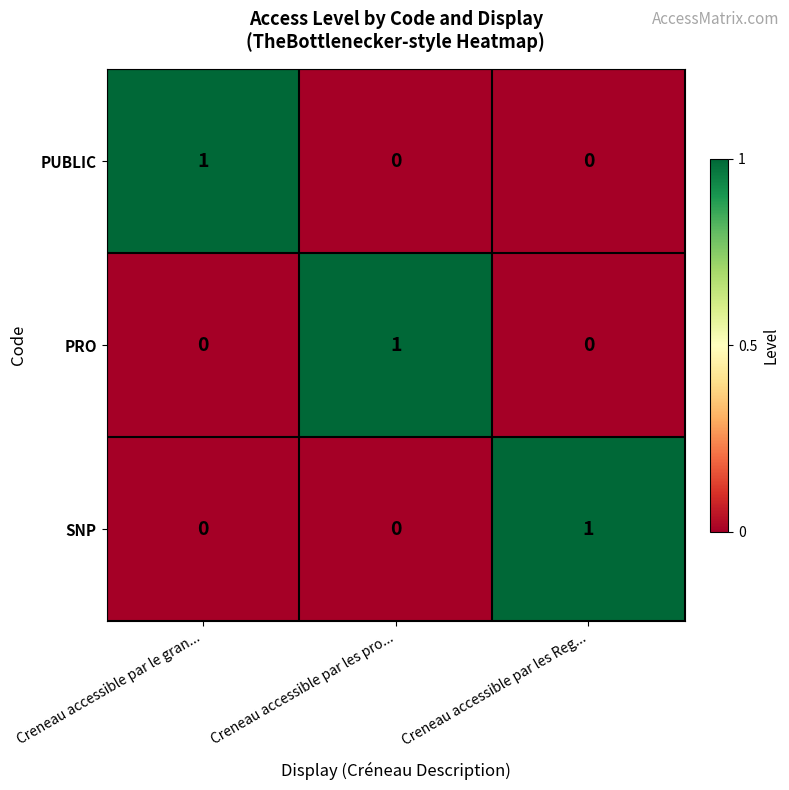

Is the value of PRO at Creneau accessible par les Reg... greater than the value of SNP at Creneau accessible par les Reg...?

No